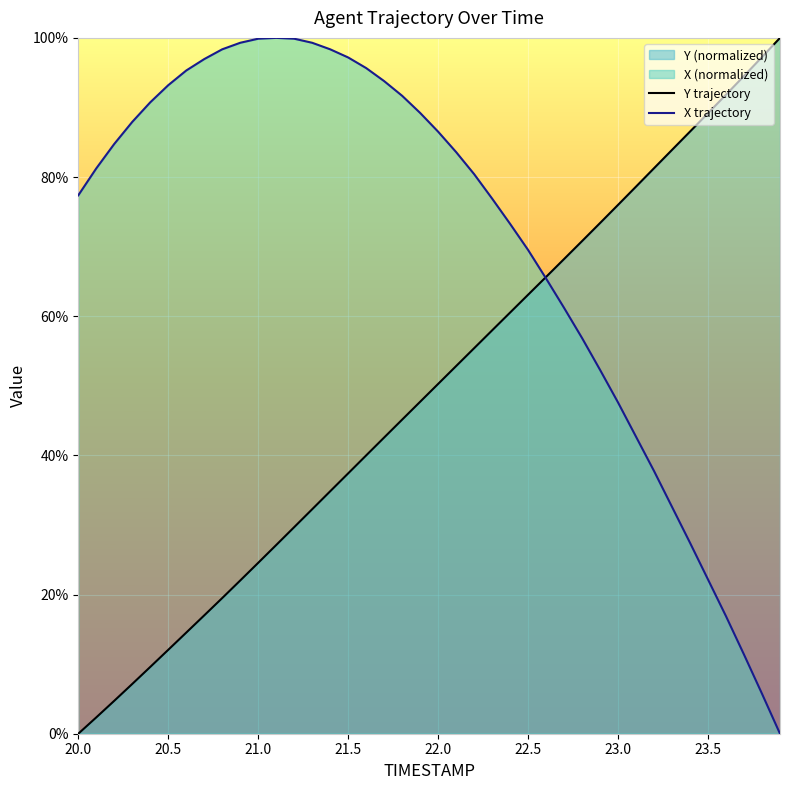

The Y trajectory series shows 87.5 at 22.0. True or false?

False